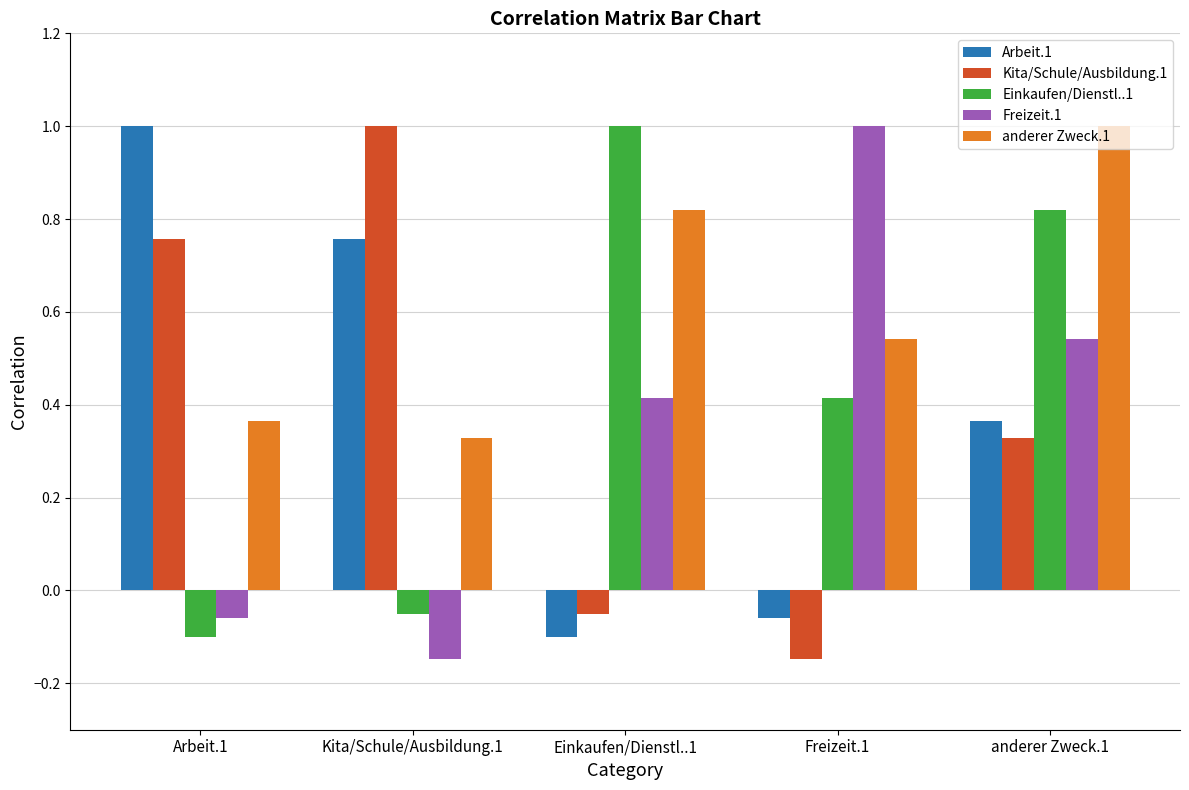

At how many categories does at least one series exceed 0?

5